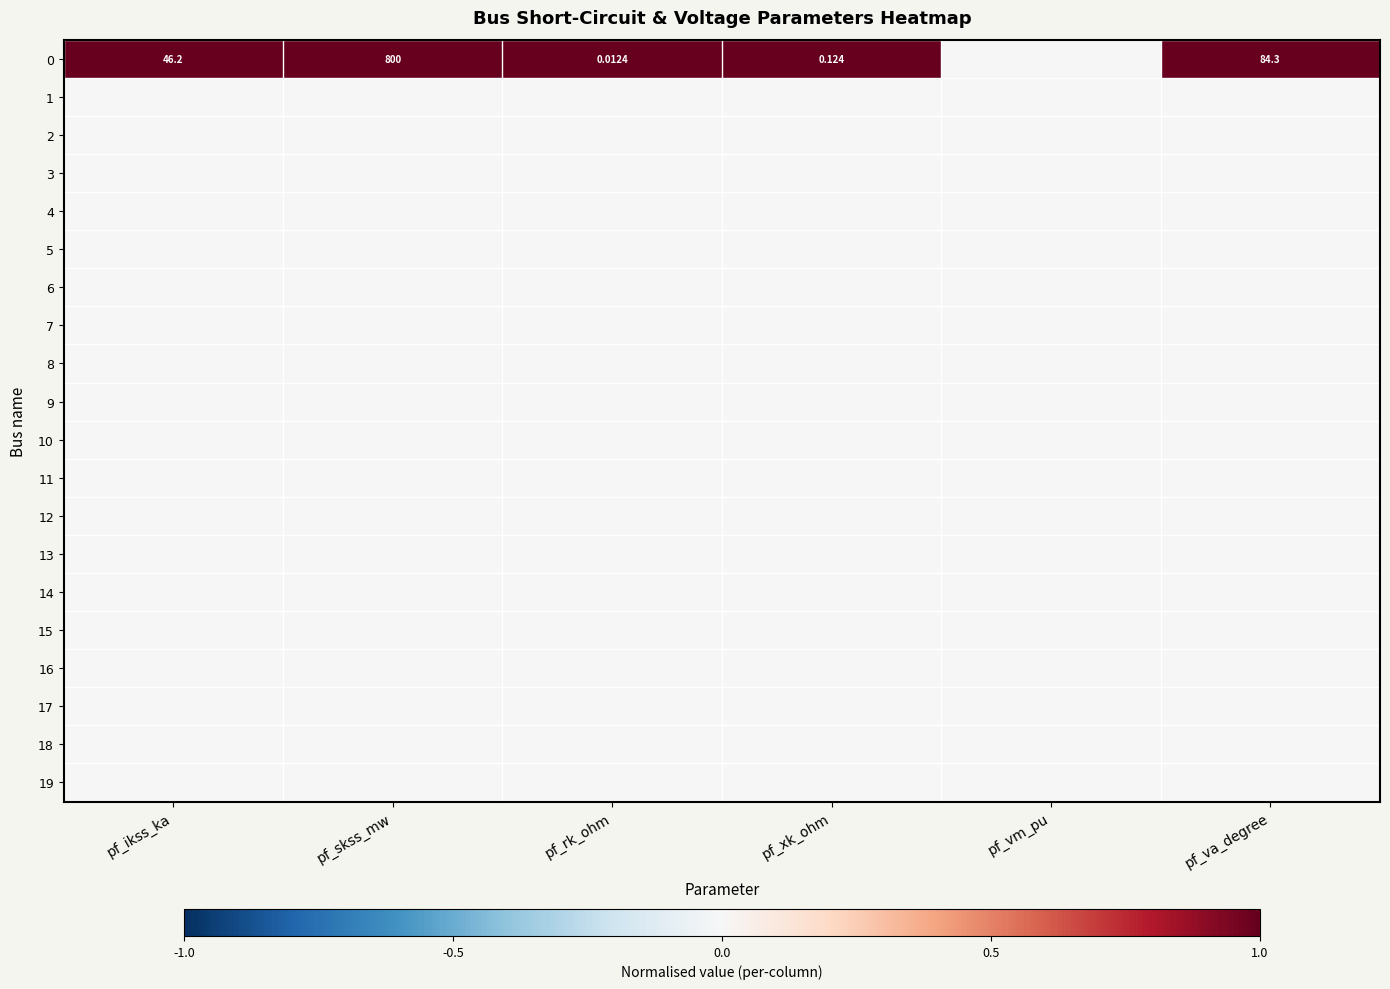

At which label is 6 closest to 0?

pf_ikss_ka